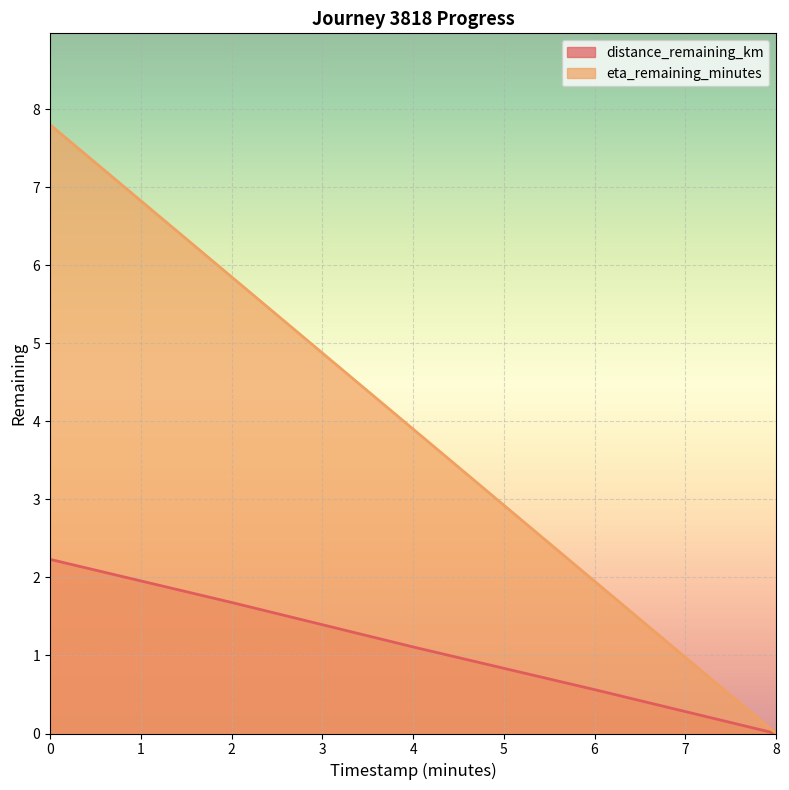

What is the approximate value of eta_remaining_minutes at 4?

3.9